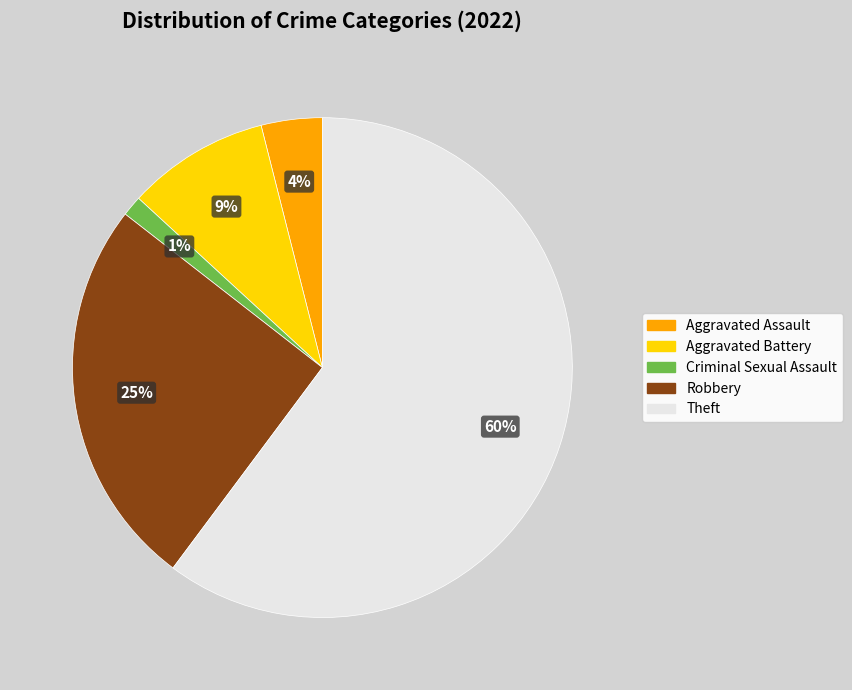

What percentage is the Aggravated Assault slice, to the nearest percent?

4%